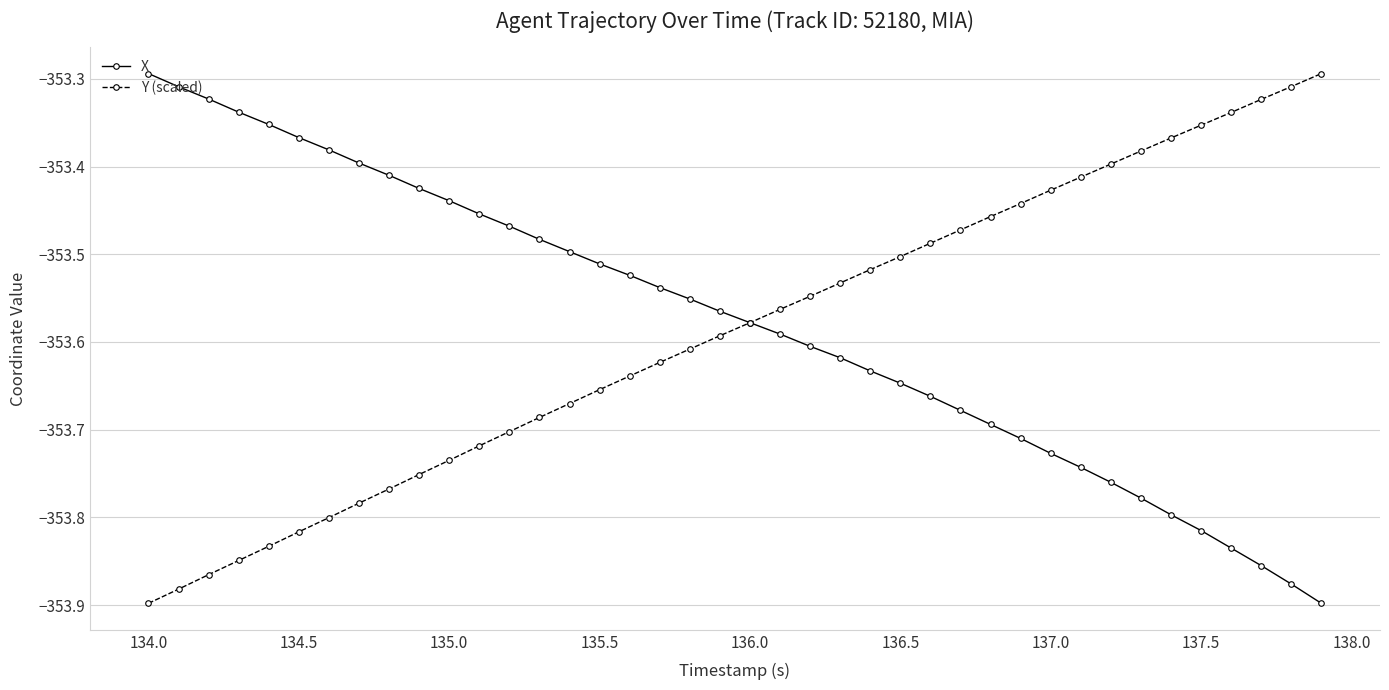

True or false: Y (scaled) has more than 1 interior local peaks.

False